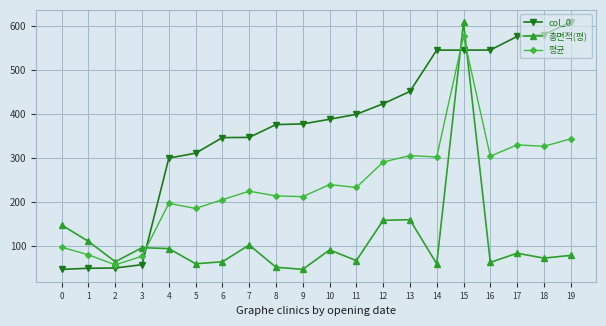

At which label does 평균 first exceed 233?

10